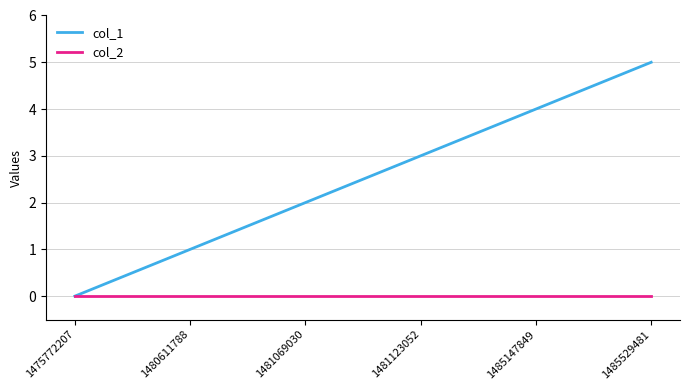

Which series changed the most between 1481069030 and 1485147849?

col_1